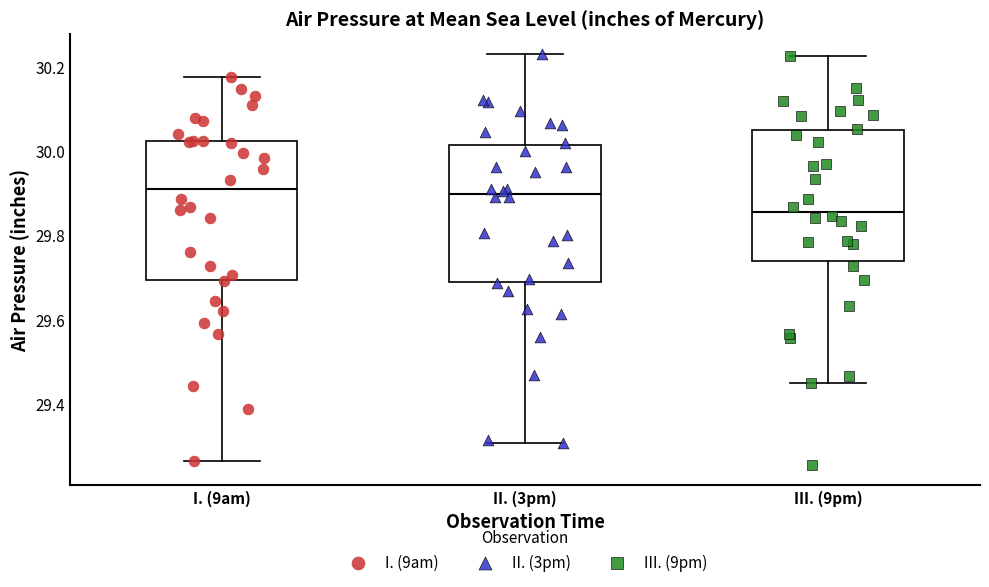

Reading left to right, read every box against the y-axis: the position of its median line, the range the box covers, and the ends of its whiskers. The values are not printed on the chart, so give them approximately, as read against the axis.

I. (9am): median 29.90, box 29.70 to 30.02, whiskers 29.26 to 30.18
II. (3pm): median 29.90, box 29.68 to 30.02, whiskers 29.30 to 30.24
III. (9pm): median 29.86, box 29.74 to 30.04, whiskers 29.46 to 30.22